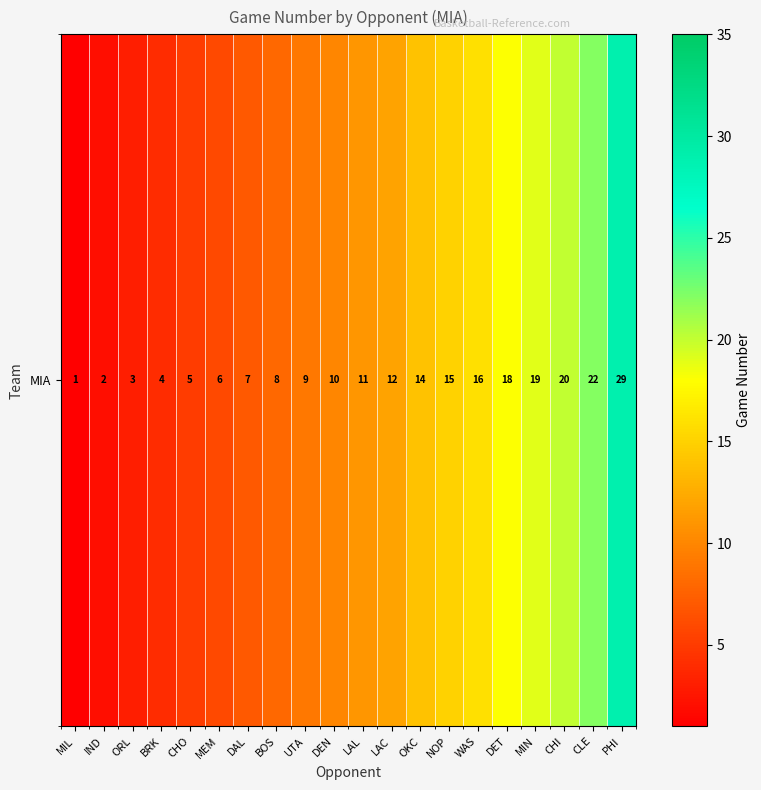

Count the number of data series in this chart.

1